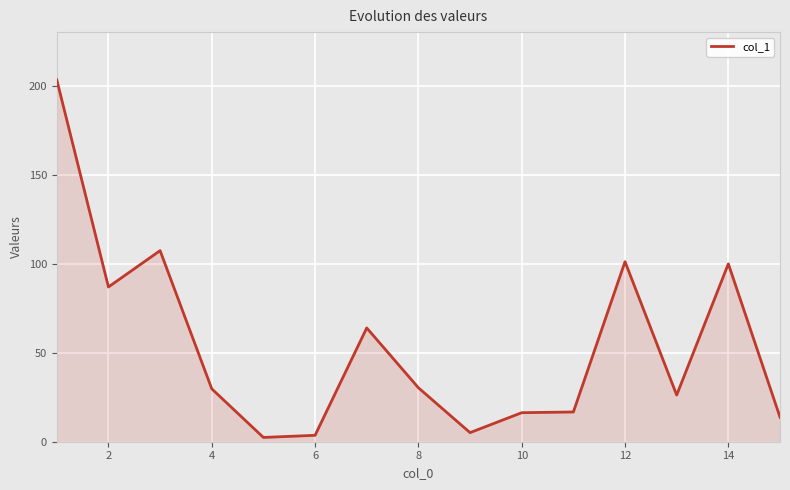

What is the maximum value shown in the chart?

203.2